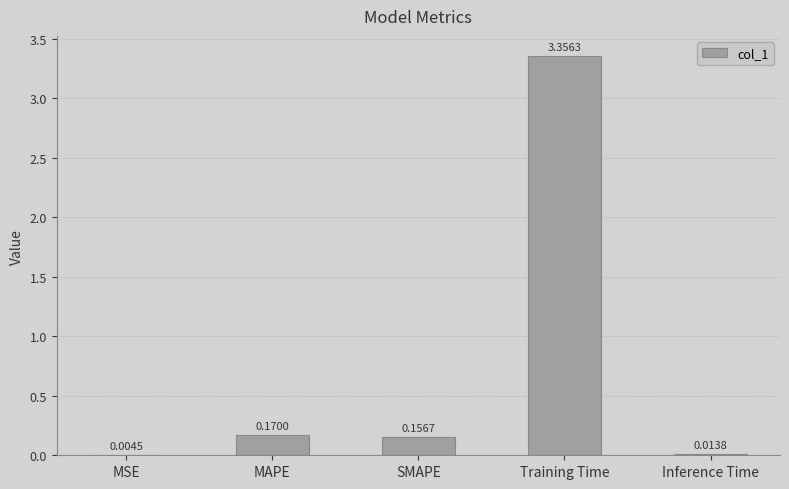

At which category does the chart reach its peak across all series?

Training Time